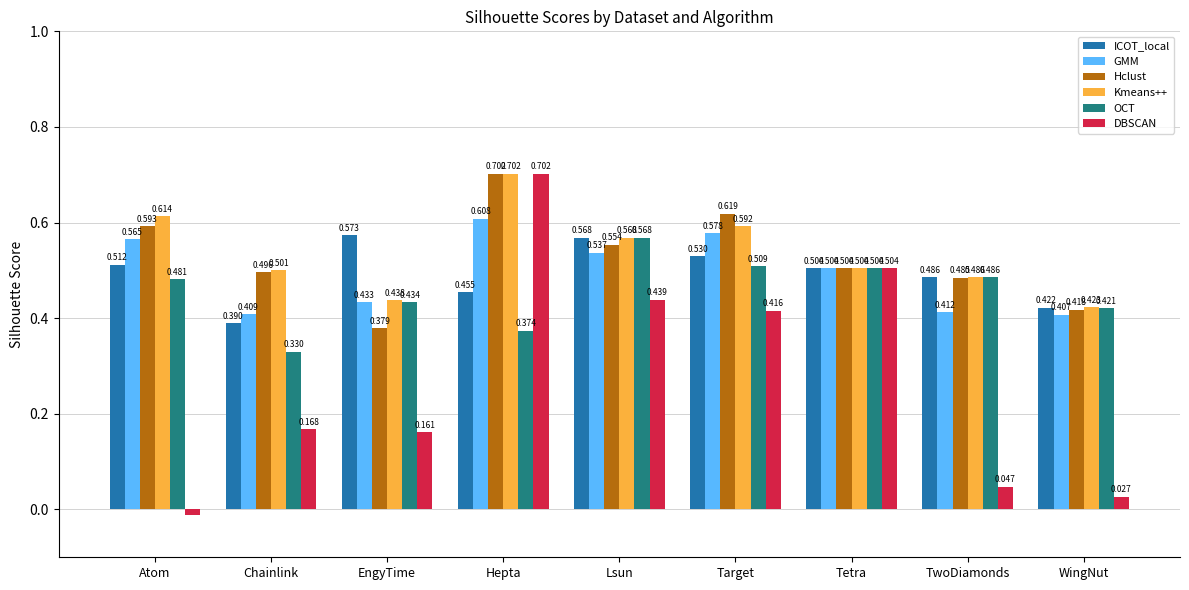

Which category has the lowest value in the GMM series?

WingNut